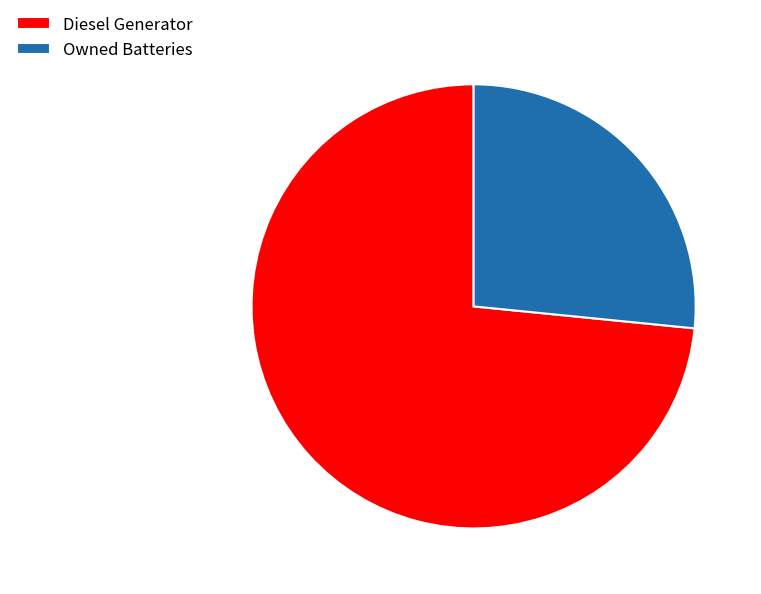

True or false: Owned Batteries accounts for 27% of the total.

True